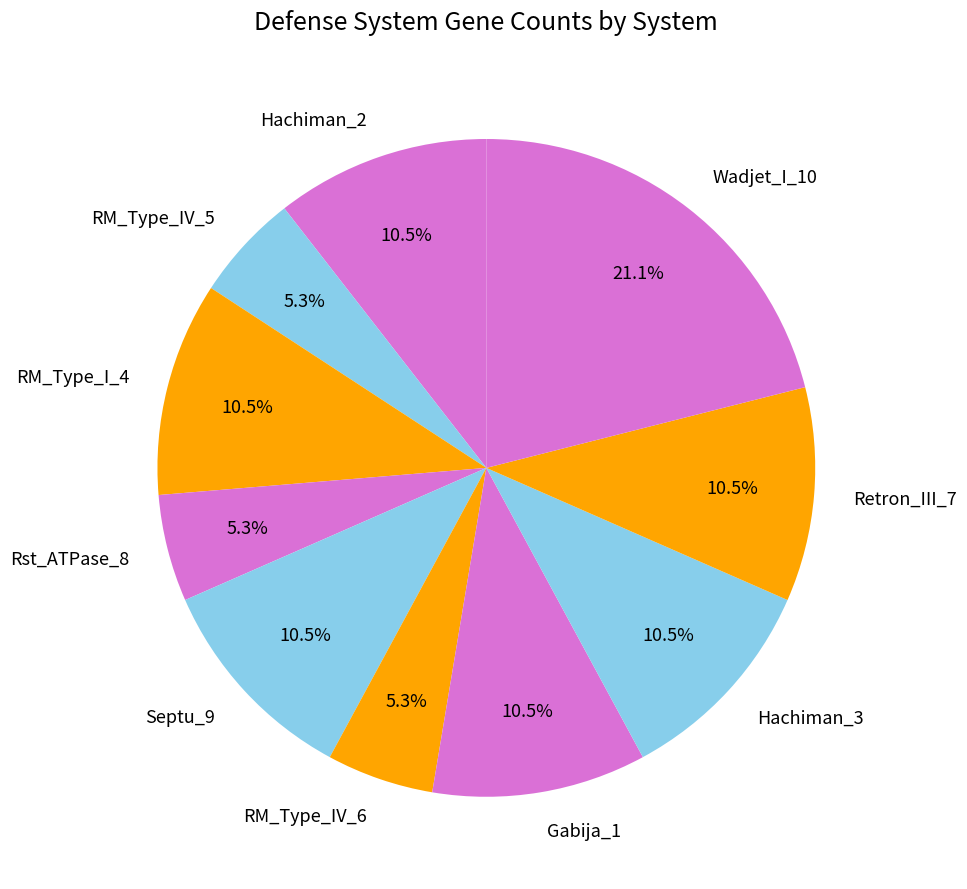

Does Rst_ATPase_8 account for over 50% of the chart?

No